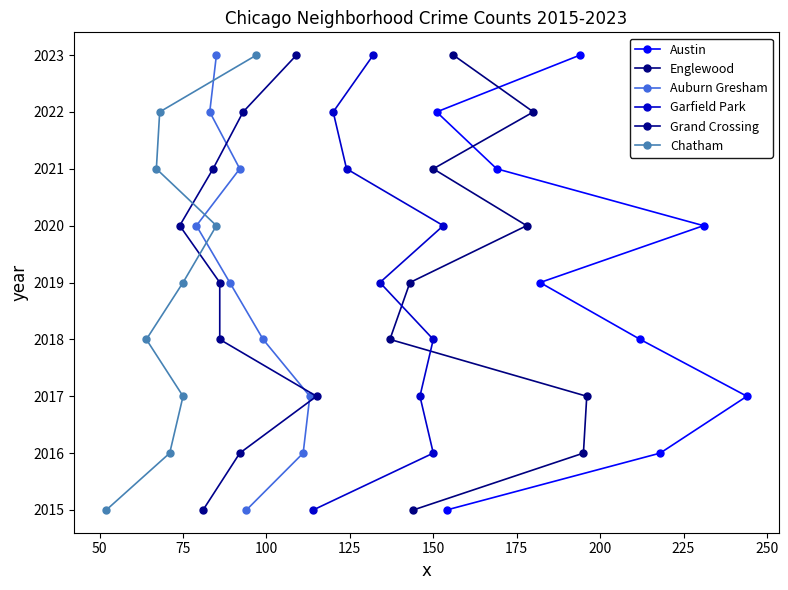

What is the smallest value displayed?

2015